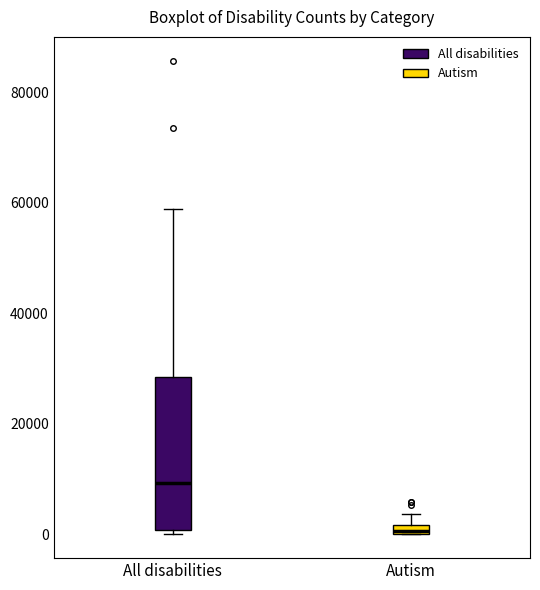

Which box's median line is the highest?

All disabilities